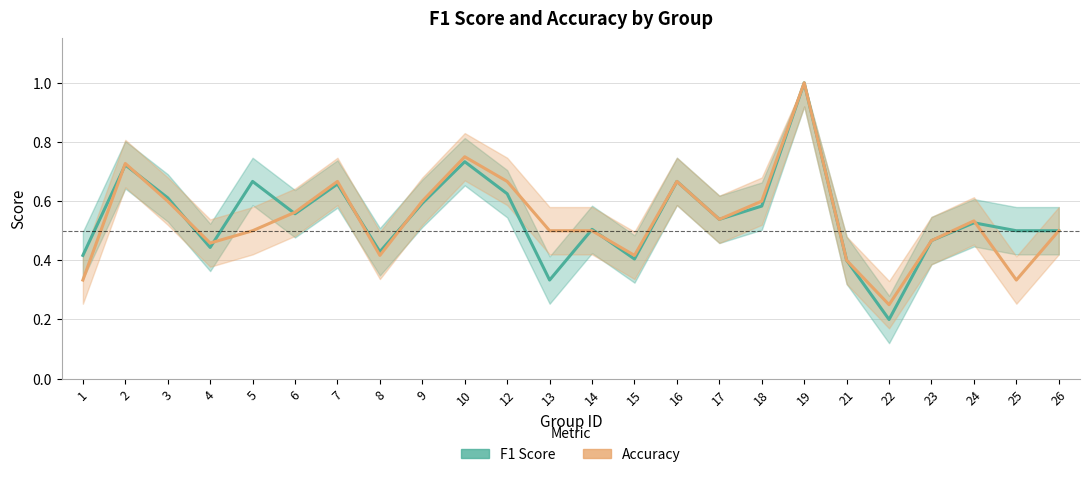

How many interior local peaks does the accuracy series have?

6